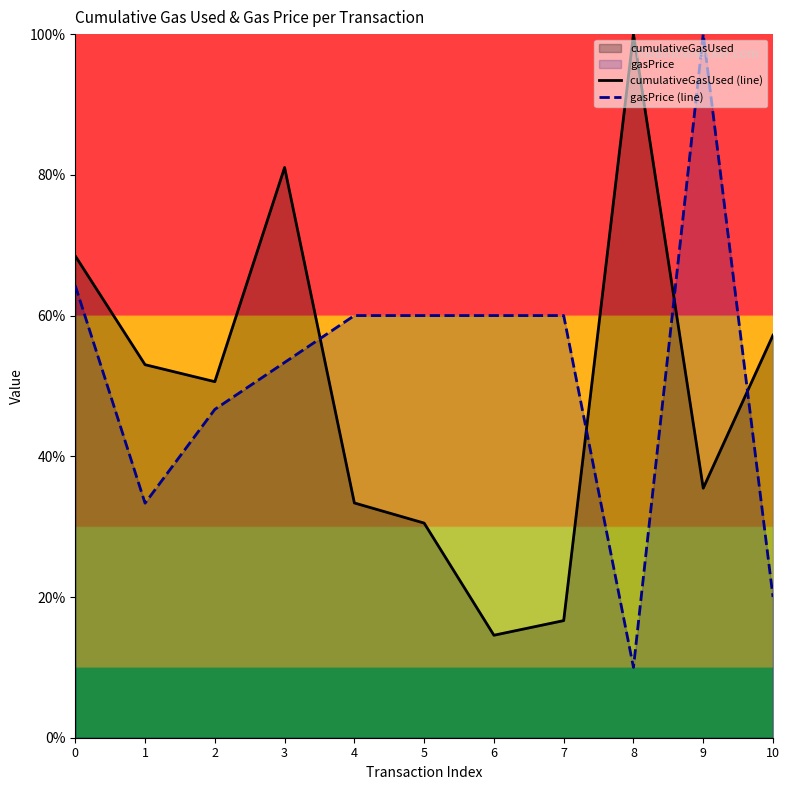

What is the smallest value displayed?

0.1